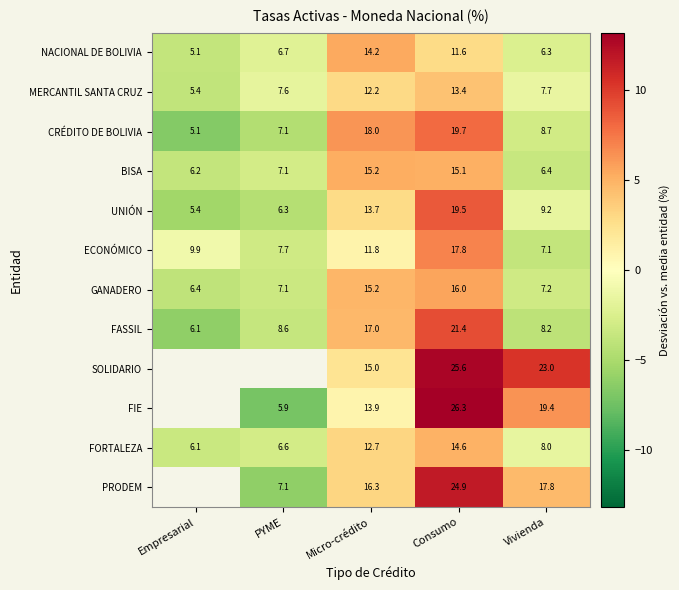

List the labels in order of UNIÓN value, smallest first.

Empresarial, PYME, Vivienda, Micro-crédito, Consumo